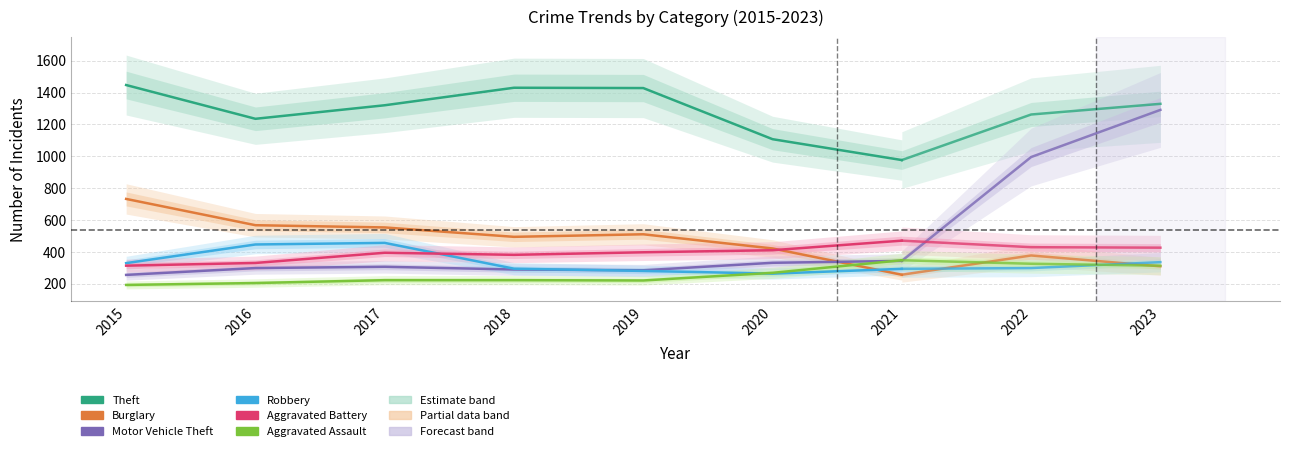

How many lines are shown in the chart?

6